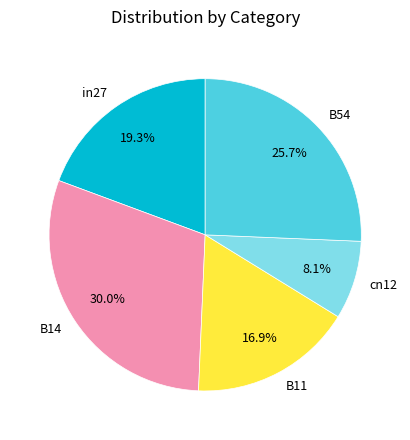

What is the smallest slice in the pie chart?

cn12